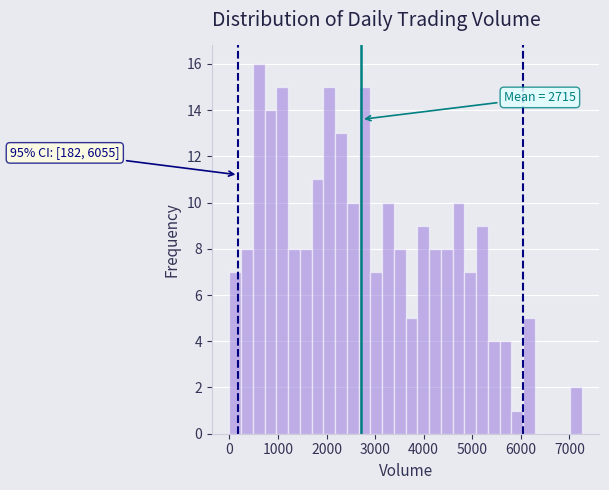

Read against the x-axis, roughly where is the centre of the tallest bar?

600